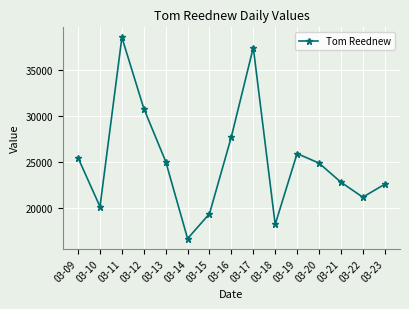

What is the change in value from 03-11 to 03-19?

-12702